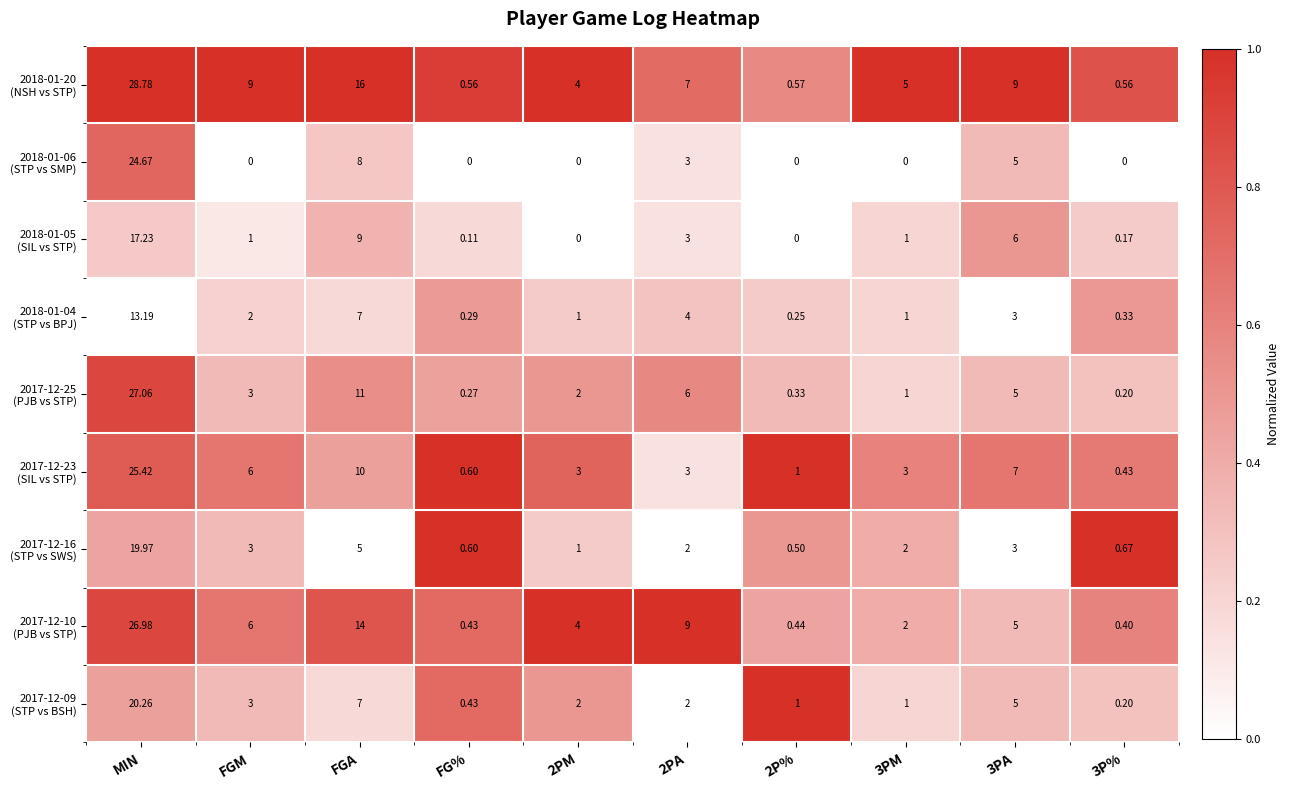

Which category has the highest value across all series?

MIN